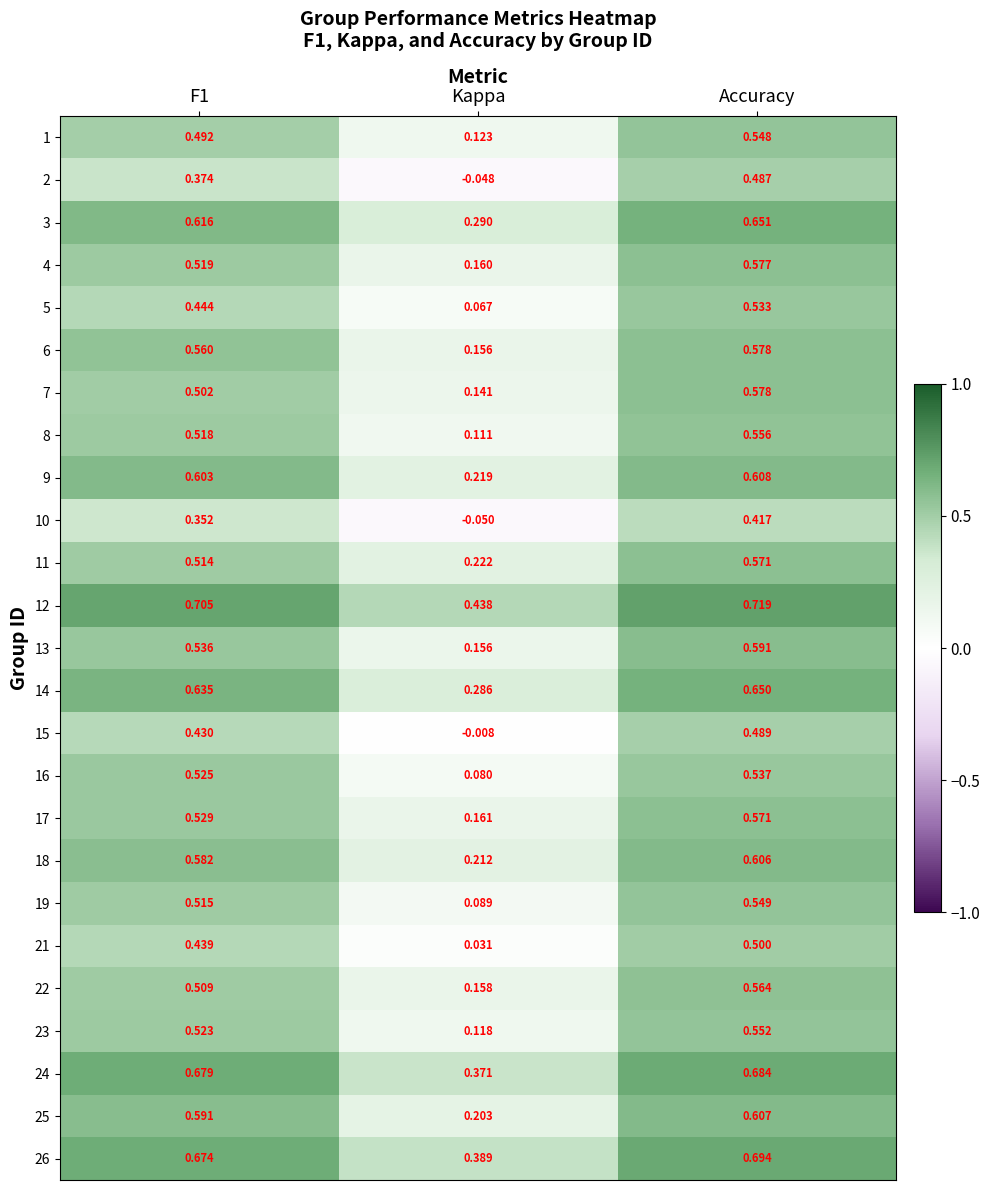

Rank the series at F1 from highest to lowest value.

12, 24, 26, 14, 3, 9, 25, 18, 6, 13, 17, 16, 23, 4, 8, 19, 11, 22, 7, 1, 5, 21, 15, 2, 10